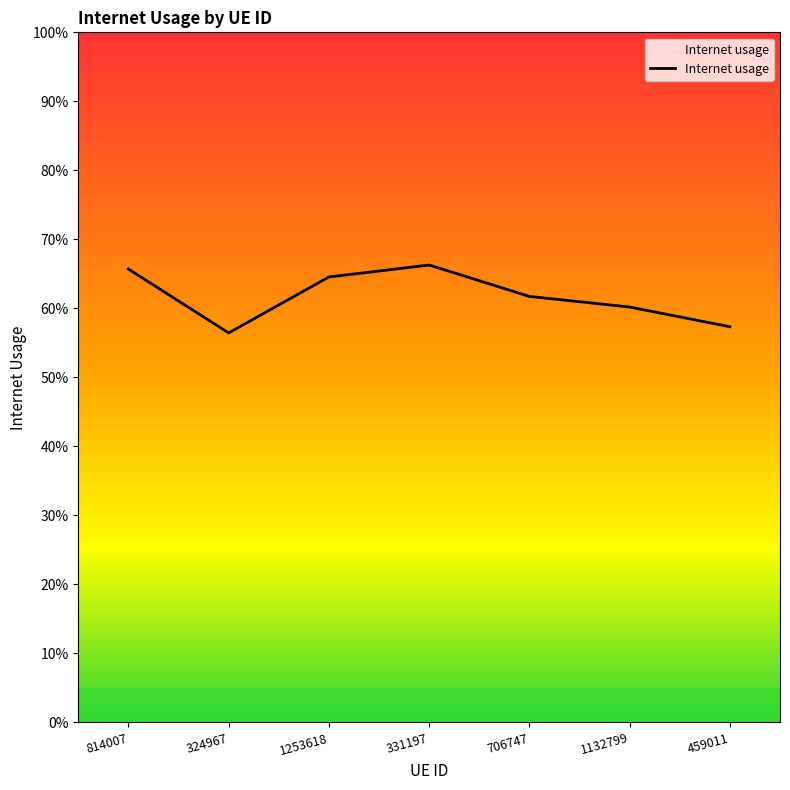

Does the chart have visible grid lines?

No